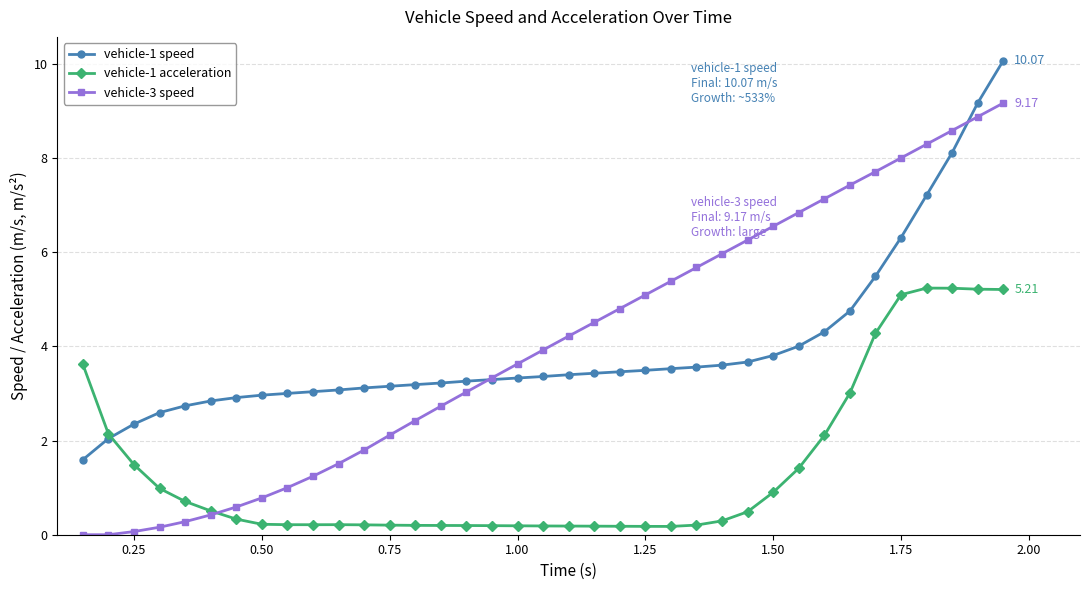

Which series has the widest spread of values?

vehicle-3 speed